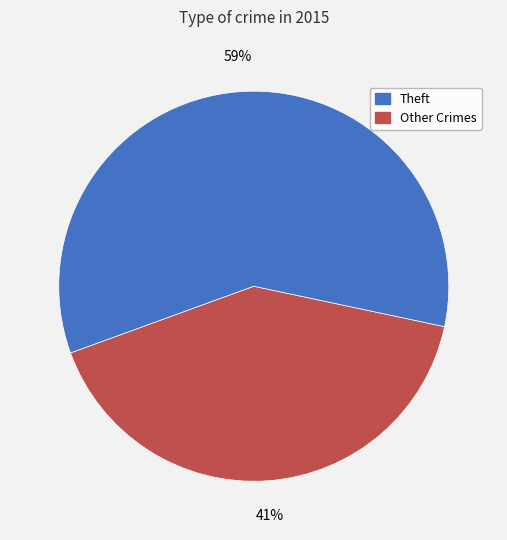

To the nearest percent, what is the difference between the largest and smallest slice percentages?

18%